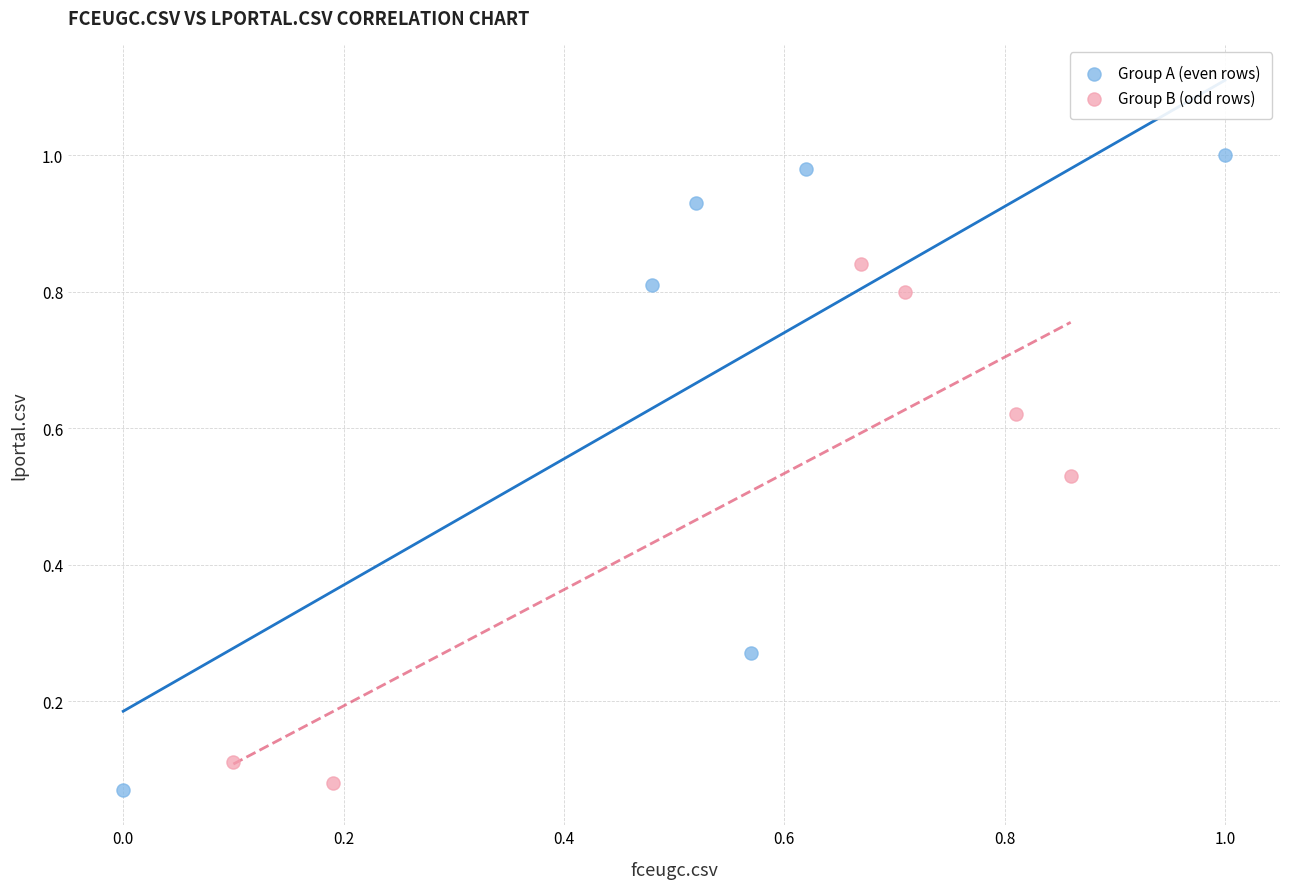

Which series contains the lowest Y value?

Group A (even rows)